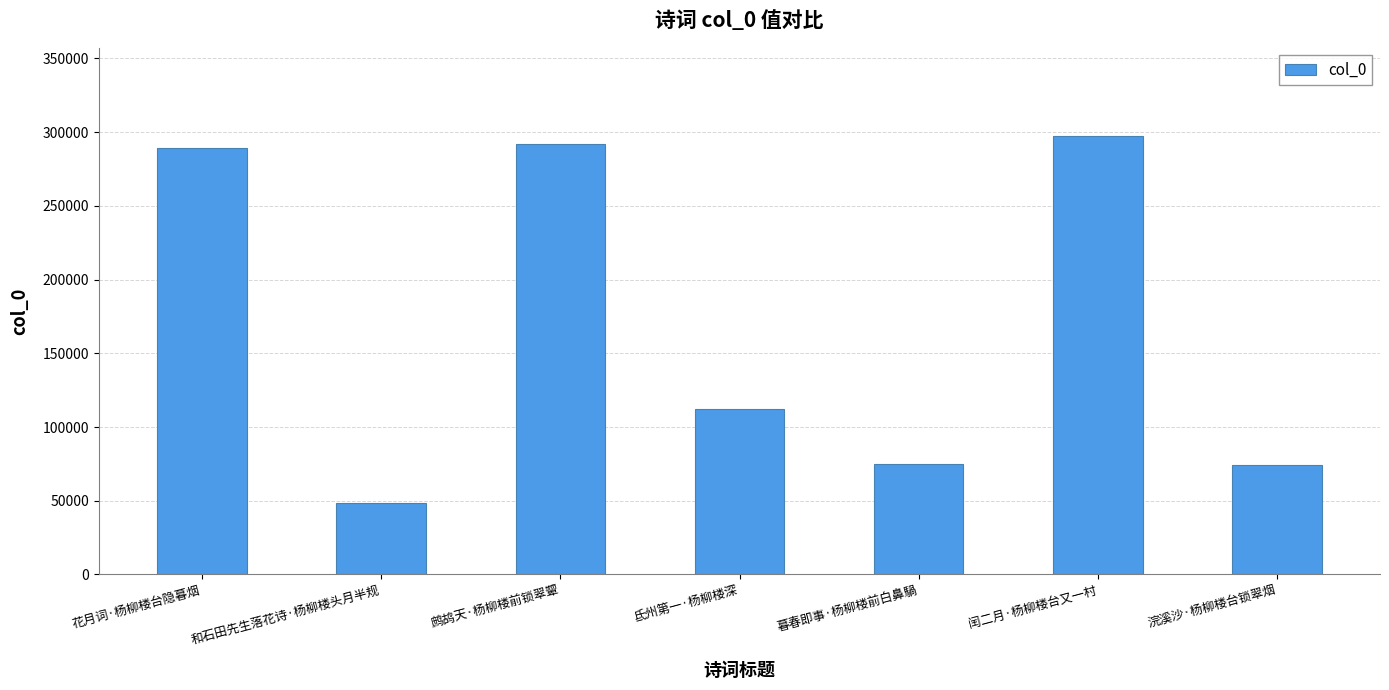

The chart shows a value of 189809 at 氐州第一·杨柳楼深. True or false?

False